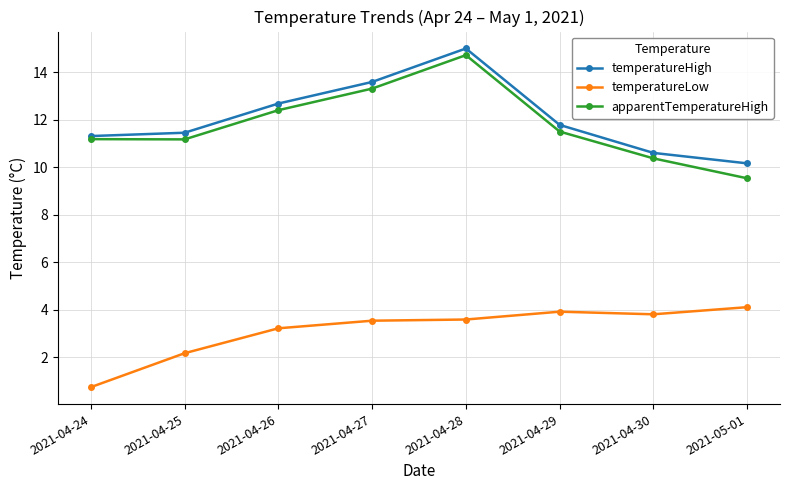

The value of apparentTemperatureHigh at 2021-04-24 is 17.3. True or false?

False